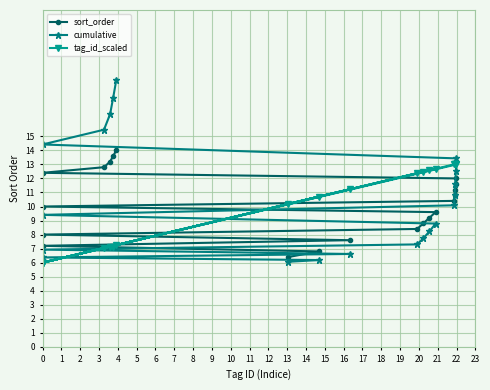

The cumulative series shows 12.0 at 7. True or false?

False